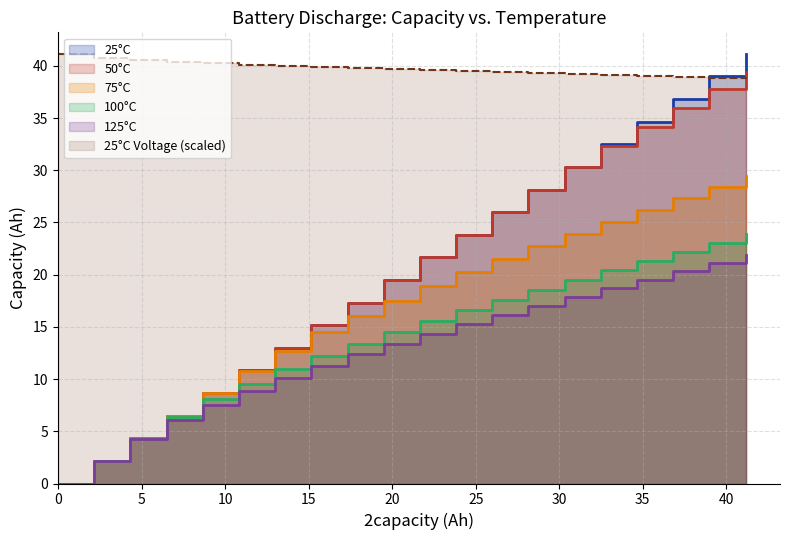

True or false: 25.0voltage and 75.0capacity intersect in this chart.

False